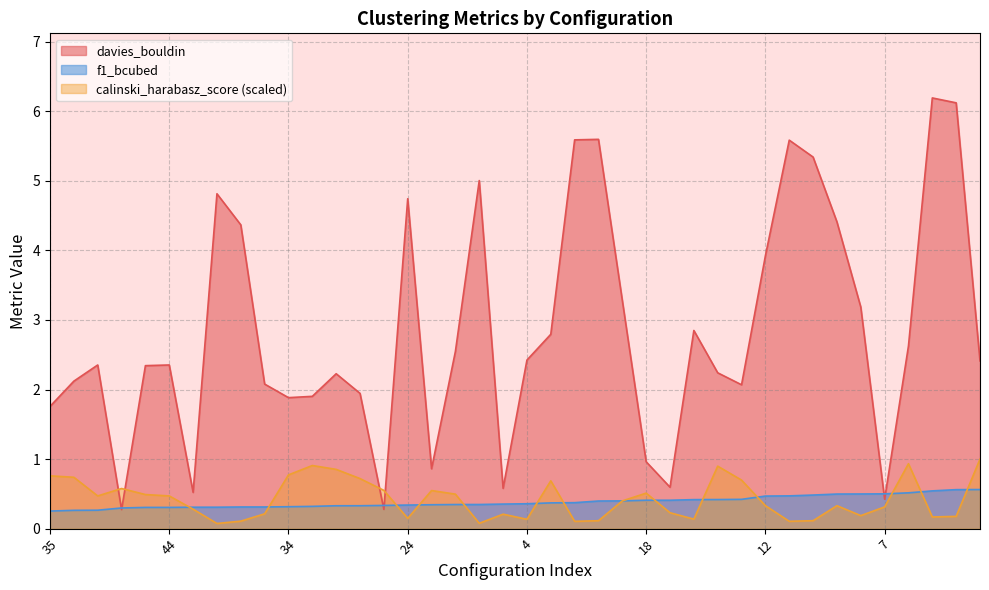

What is the label of the 13th point from the right?

3